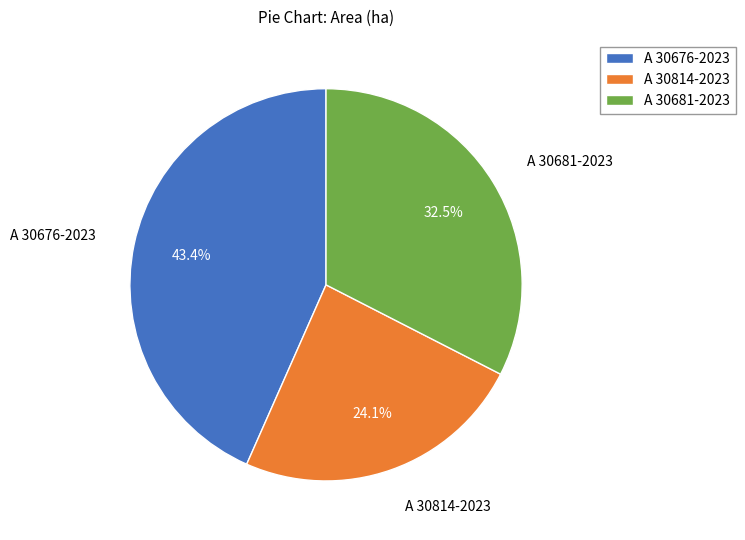

The A 30676-2023 slice represents 43% of the pie. True or false?

True